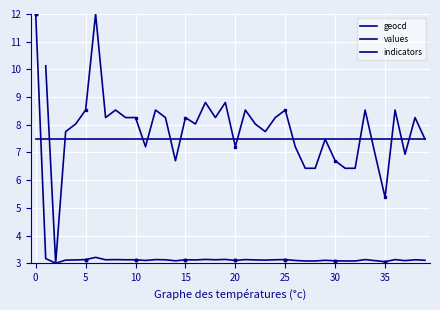

Is this an area chart (filled region under the line)?

No